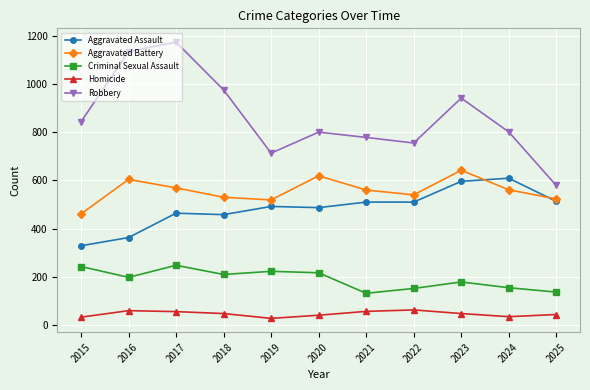

At which category does Criminal Sexual Assault reach its first local valley?

2016